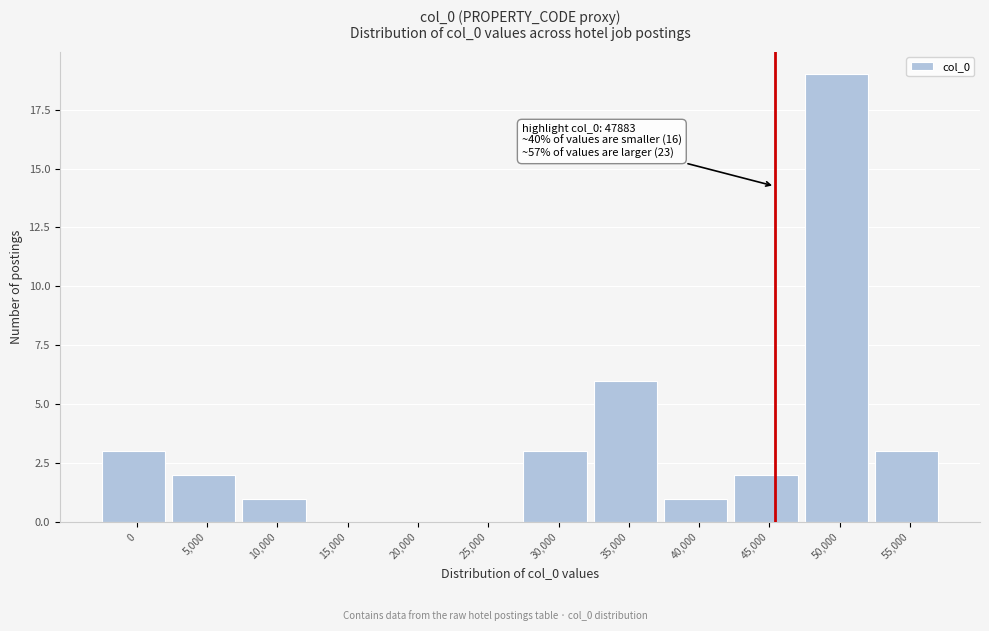

Reading left to right, what are all the values shown in this chart?

0=3	5,000=2	10,000=1	15,000=0	20,000=0	25,000=0	30,000=3	35,000=6	40,000=1	45,000=2	50,000=19	55,000=3